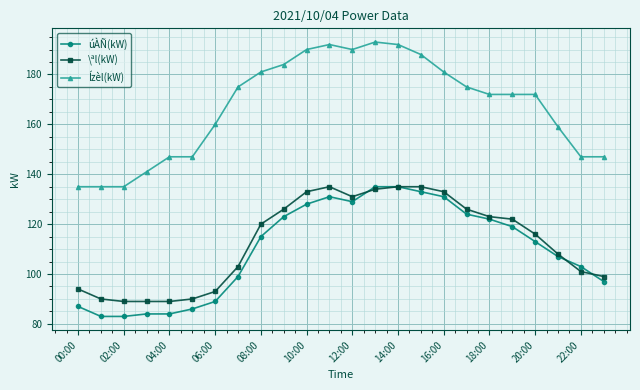

How many lines are shown in the chart?

3